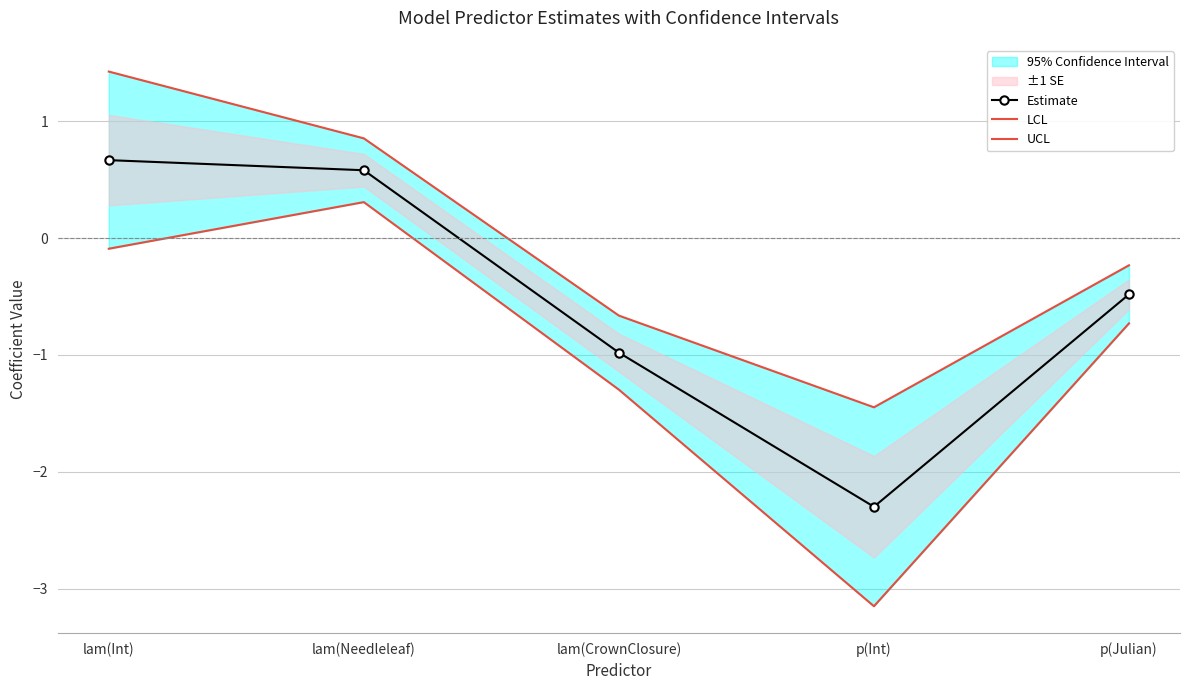

Which category has the highest value in the UCL series?

lam(Int)